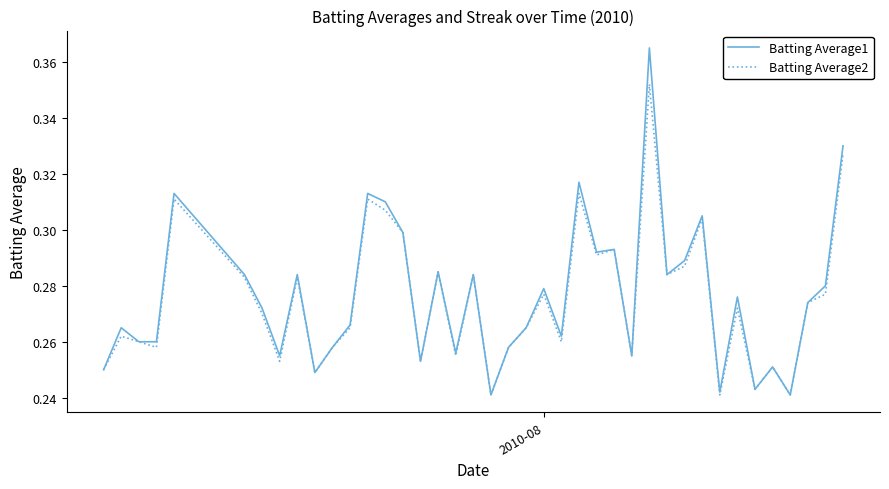

Which series has the widest spread of values?

Batting Average1